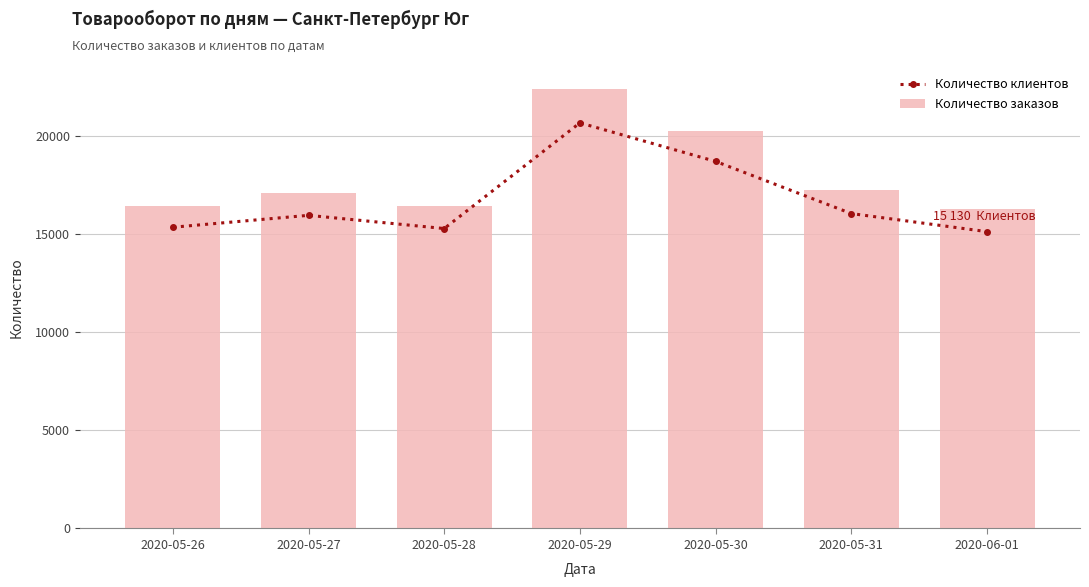

Where does the Количество заказов series first go above 17115?

2020-05-29